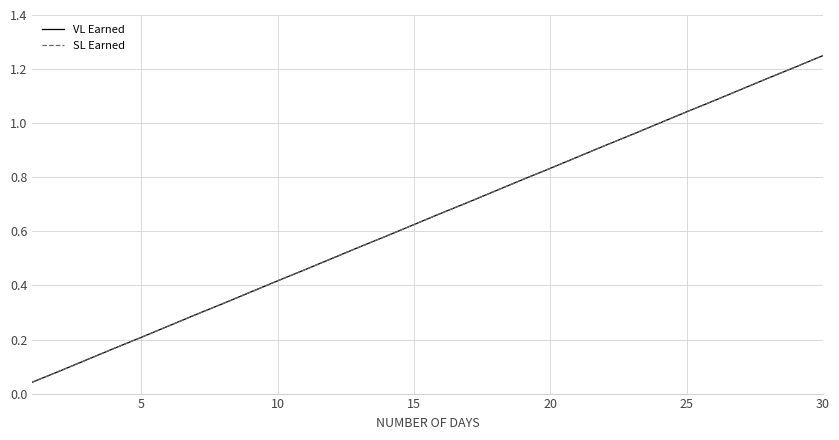

What is the maximum value shown in the chart?

1.2